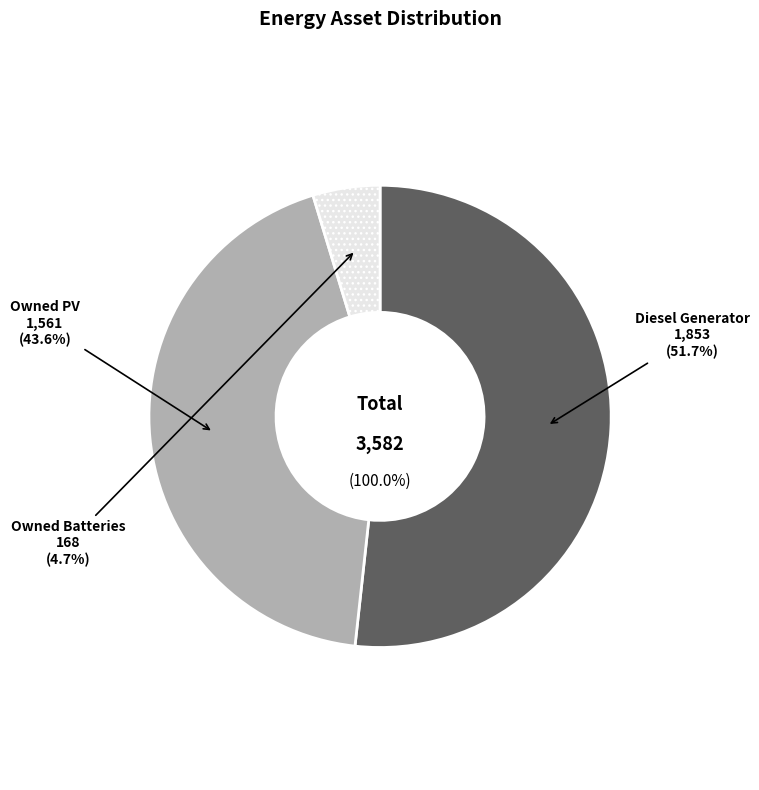

Rank the categories by value from highest to lowest.

Diesel Generator, Owned PV, Owned Batteries